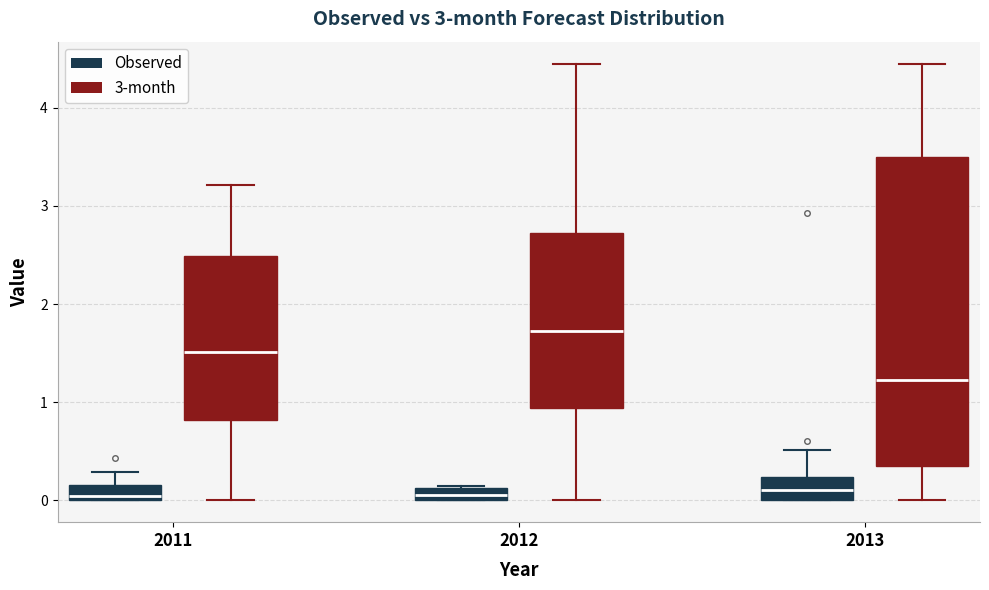

Which box is the tallest, from its lower edge to its upper edge?

2013 (3-month)